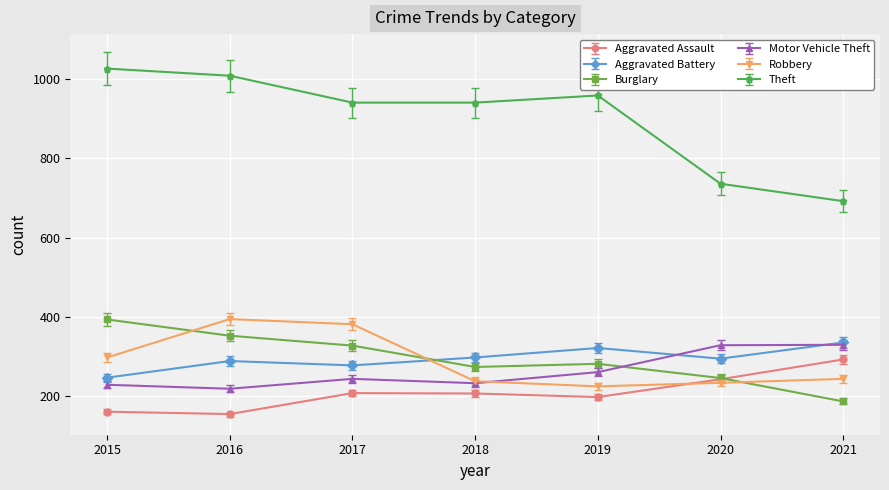

True or false: Aggravated Assault and Theft cross at least once.

False